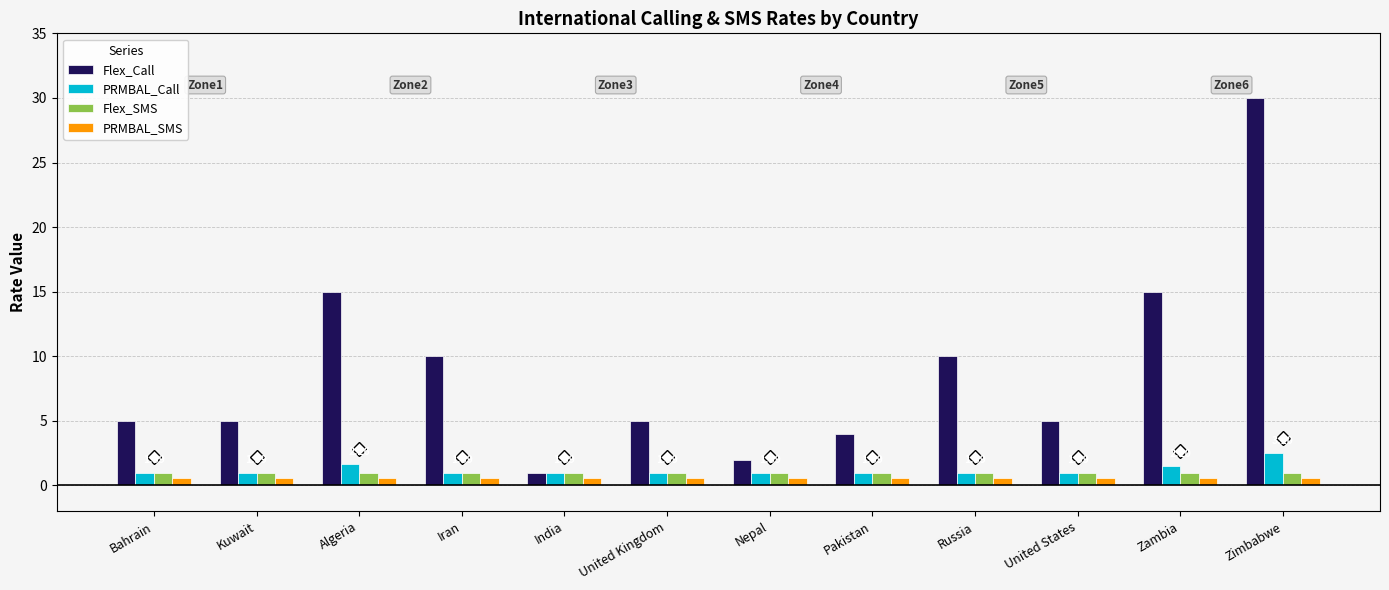

What are all the series names shown in the legend?

Flex_Call, PRMBAL_Call, Flex_SMS, PRMBAL_SMS